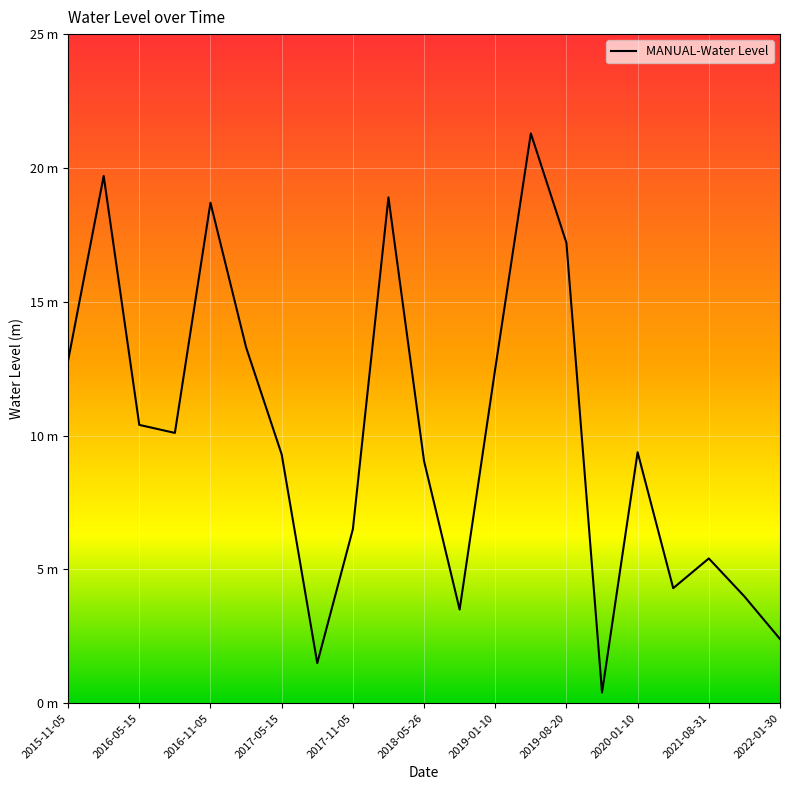

Does the chart have visible grid lines?

Yes